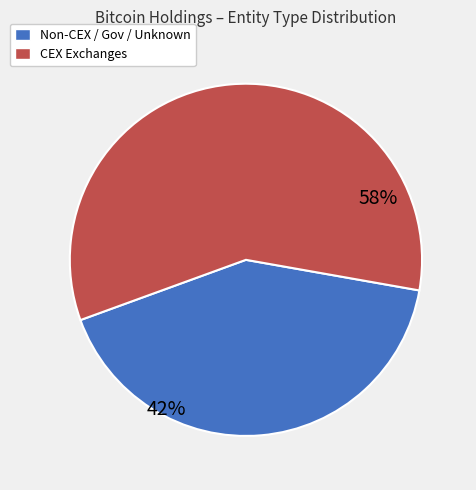

Does any single category account for the majority?

Yes